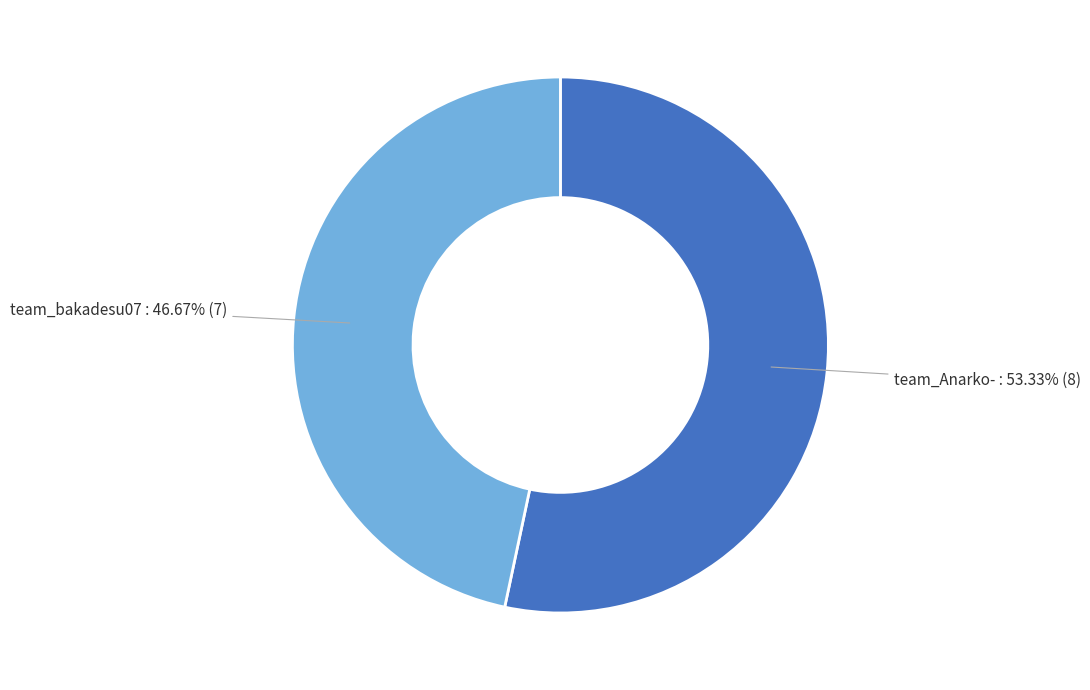

How many segments does this pie chart have?

2